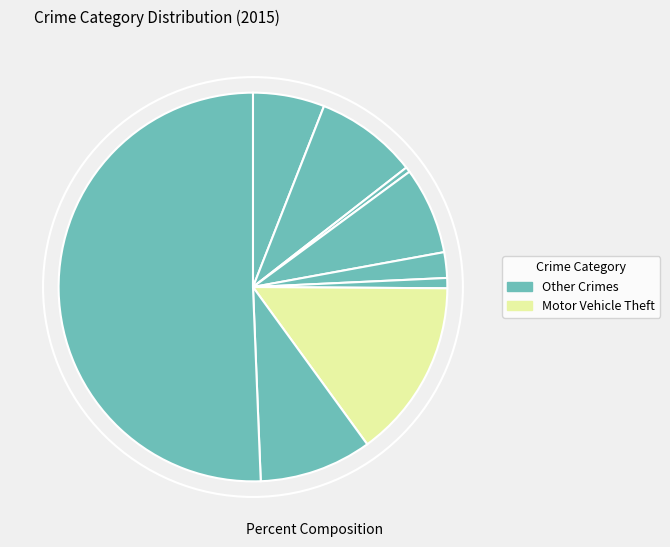

How many segments does this pie chart have?

9